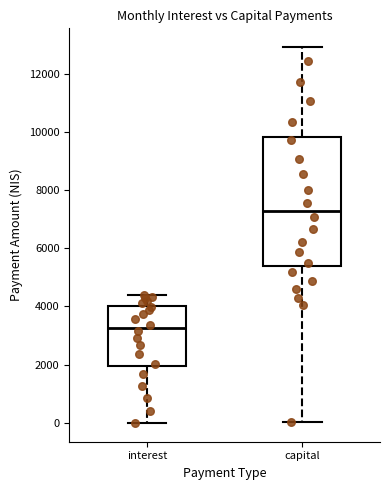

Reading left to right, transcribe this box plot: for each box, give where its median line is, the range the box spans, and where its two whiskers end, as read against the y-axis. The values are not printed on the chart, so give them approximately, as read against the axis.

interest: median 3200, box 2000 to 4000, whiskers 0 to 4400
capital: median 7200, box 5400 to 9800, whiskers 0 to 13000